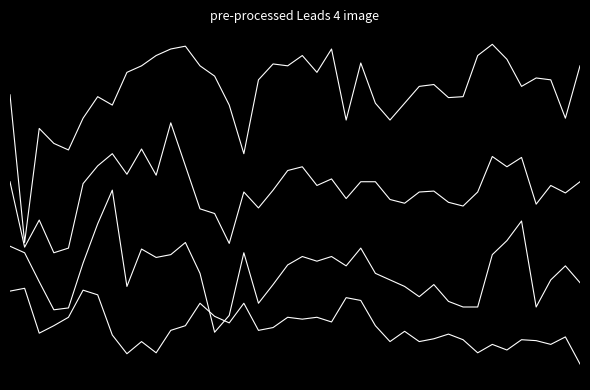

Does the chart display data point markers on the line(s)?

No